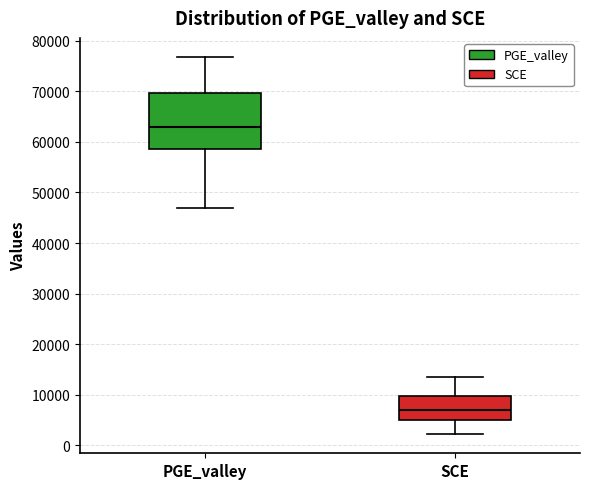

Reading left to right, read every box against the y-axis: the position of its median line, the range the box covers, and the ends of its whiskers. The values are not printed on the chart, so give them approximately, as read against the axis.

PGE_valley: median 63000, box 59000 to 70000, whiskers 47000 to 77000
SCE: median 7000, box 5000 to 10000, whiskers 2000 to 14000